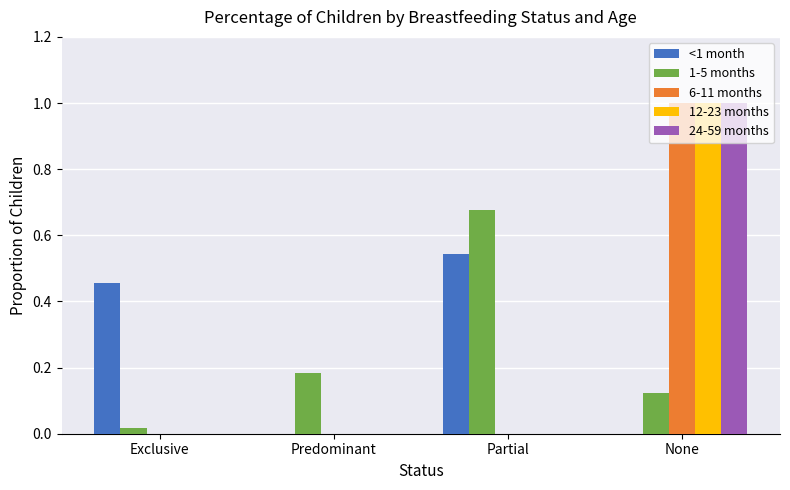

Is it true that 1-5 months equals 1.0 at Partial?

False